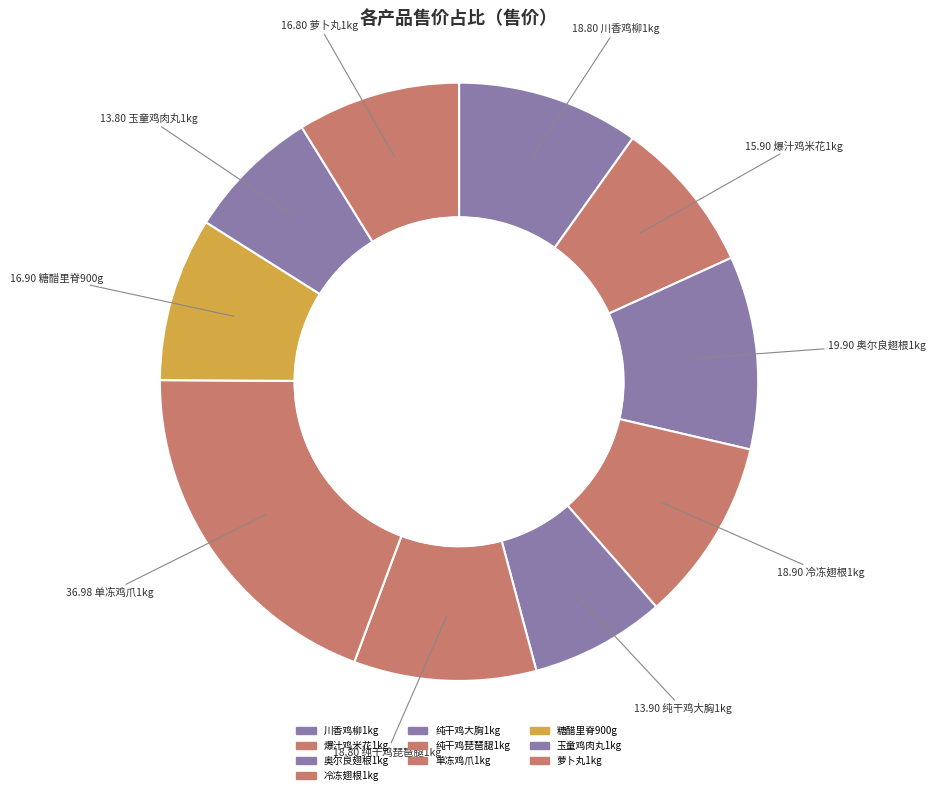

What percentage is the 萝卜丸1kg slice, to the nearest percent?

9%